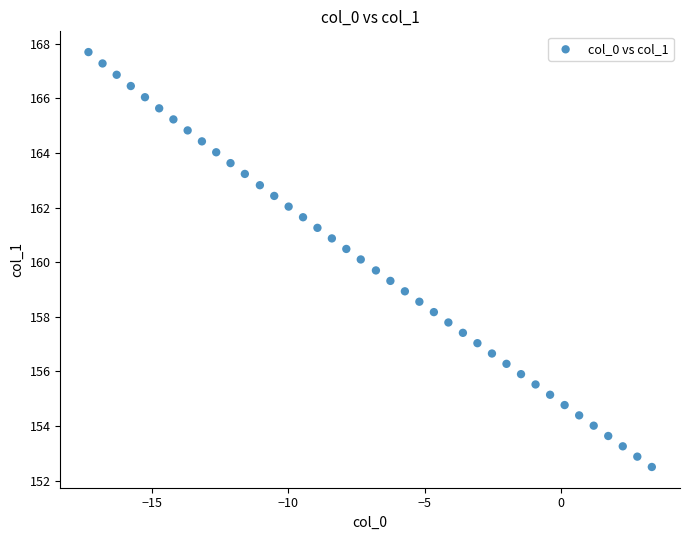

What is the range of X values (max minus min)?

20.7